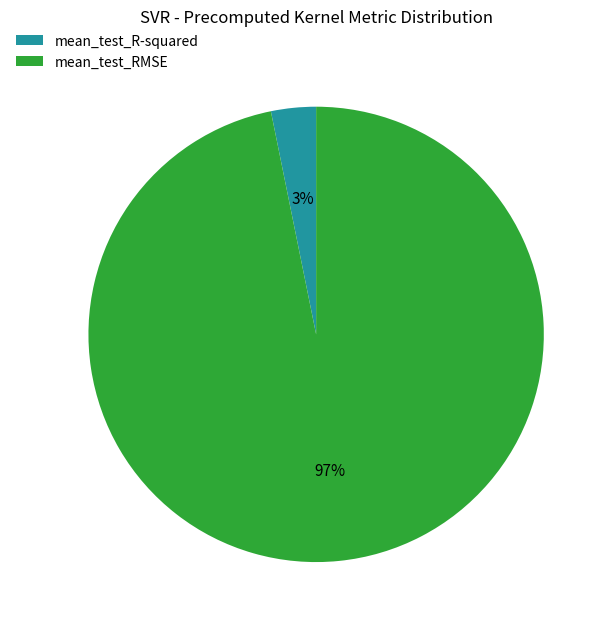

Between mean_test_R-squared and mean_test_RMSE, which is larger?

mean_test_RMSE